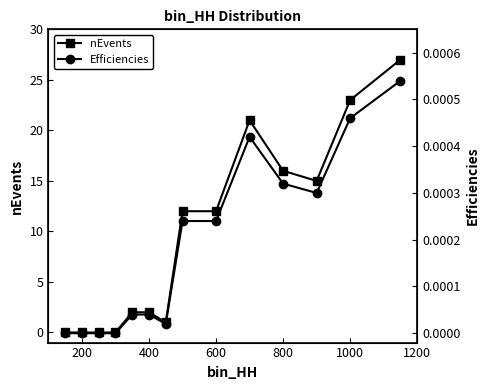

The nEvents series shows 23 at 800. True or false?

False